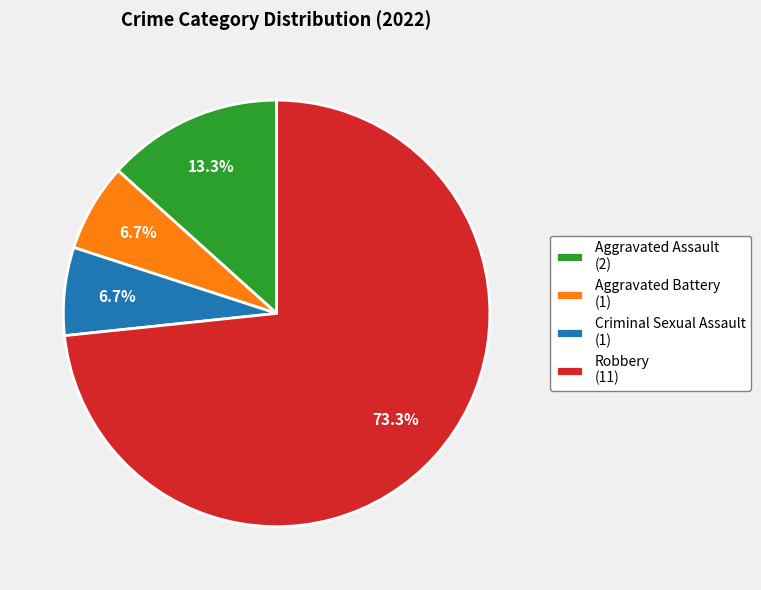

Does Criminal Sexual Assault represent more than half of the total?

No